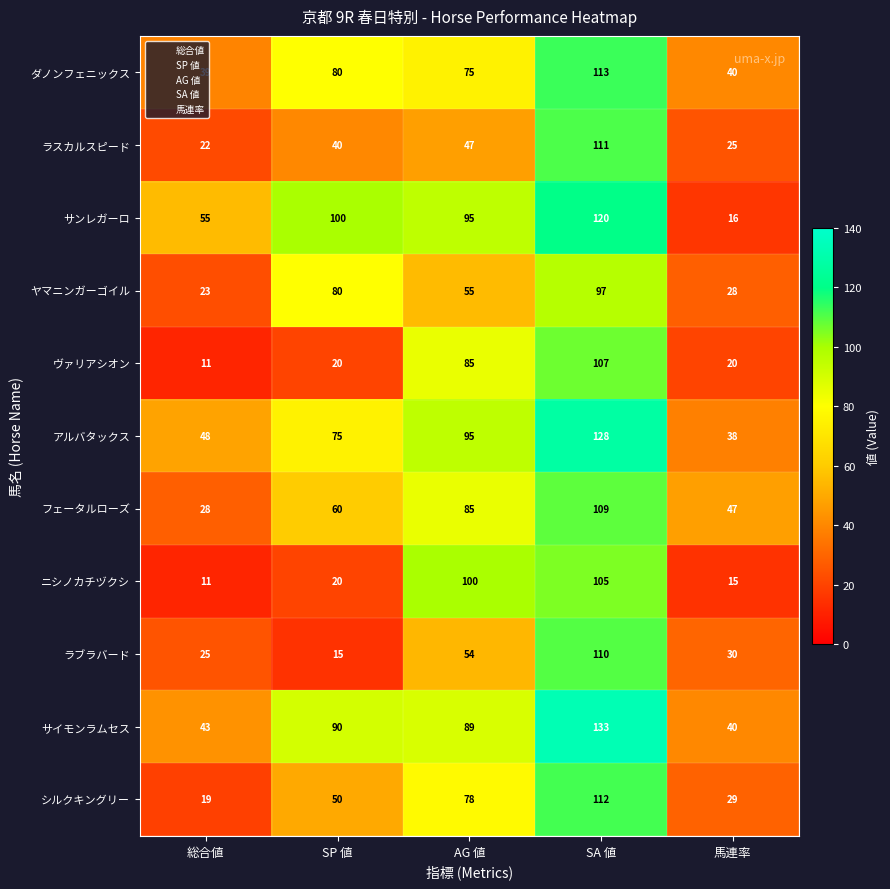

What is the difference between the second highest and second lowest values in the ニシノカチヅクシ series?

85